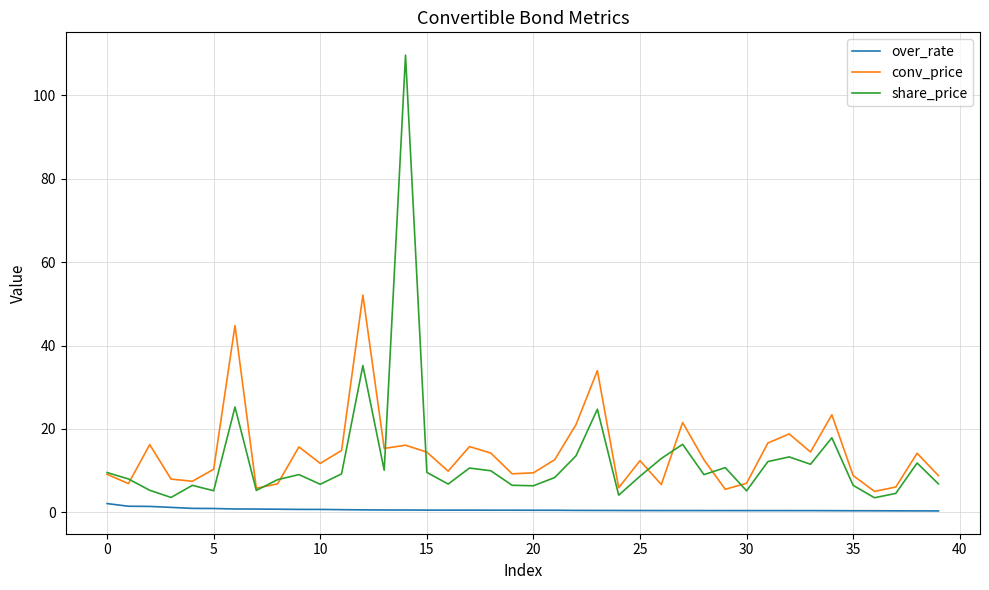

What are all the series names shown in the legend?

over_rate, conv_price, share_price